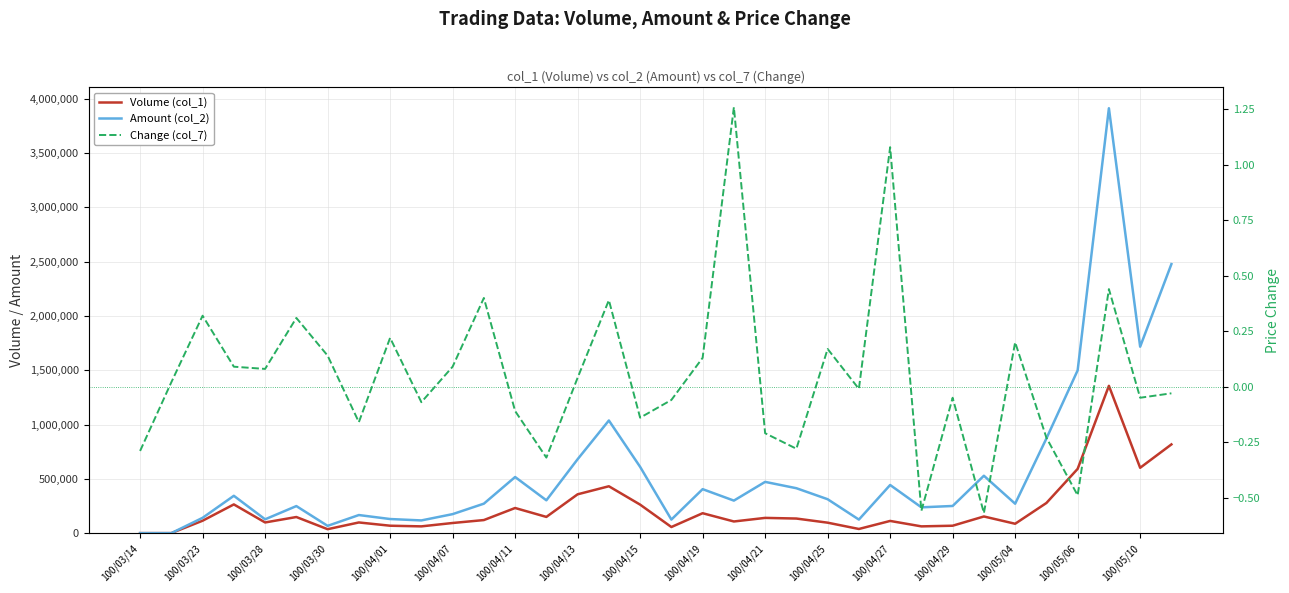

At how many categories does at least one series exceed 52662?

32